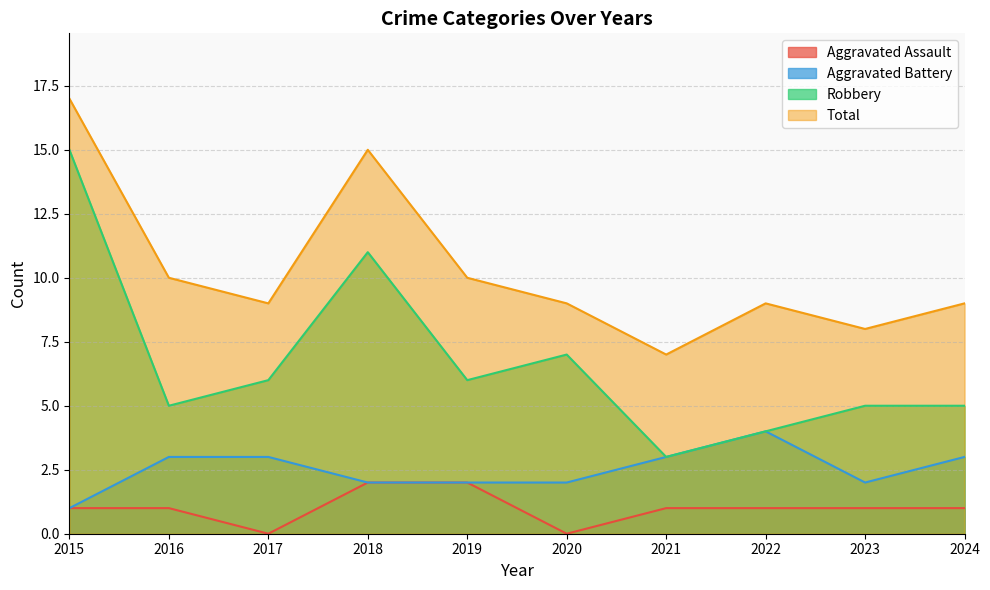

Reading left to right, transcribe all the data shown in this chart.

Aggravated Assault: 2015=1	2016=1	2017=0	2018=2	2019=2	2020=0	2021=1	2022=1	2023=1	2024=1
Aggravated Battery: 2015=1	2016=3	2017=3	2018=2	2019=2	2020=2	2021=3	2022=4	2023=2	2024=3
Robbery: 2015=15	2016=5	2017=6	2018=11	2019=6	2020=7	2021=3	2022=4	2023=5	2024=5
Total: 2015=17	2016=10	2017=9	2018=15	2019=10	2020=9	2021=7	2022=9	2023=8	2024=9